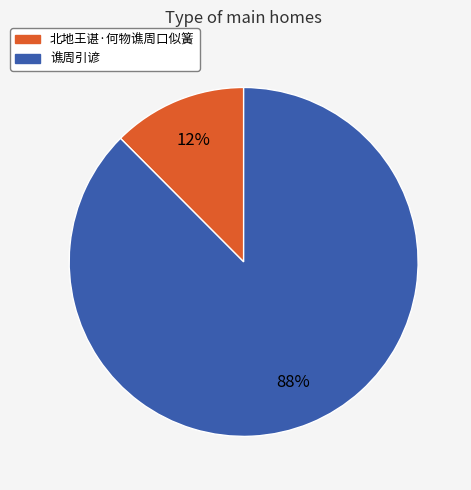

What is the largest slice in the pie chart?

谯周引谚